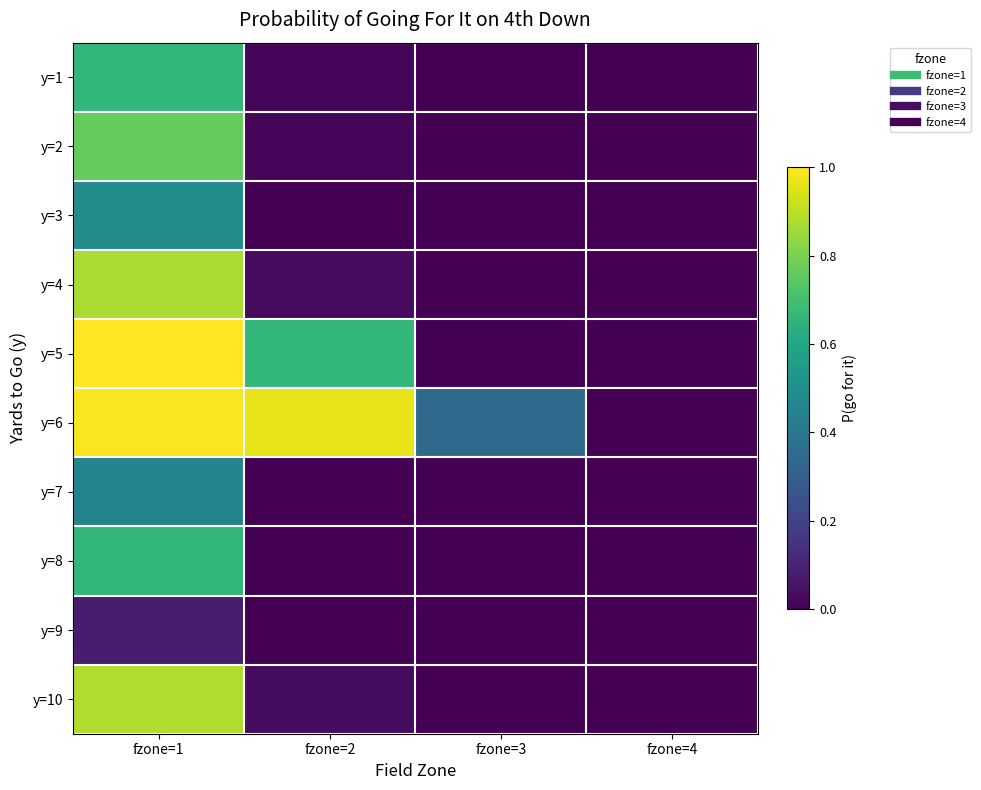

Reading left to right, transcribe all the data shown in this chart.

y=1: fzone=1=0.7	fzone=2=0.0	fzone=3=0.0	fzone=4=0.0
y=2: fzone=1=0.8	fzone=2=0.0	fzone=3=0.0	fzone=4=0.0
y=3: fzone=1=0.5	fzone=2=0.0	fzone=3=0.0	fzone=4=0.0
y=4: fzone=1=0.9	fzone=2=0.0	fzone=3=0.0	fzone=4=0.0
y=5: fzone=1=1.0	fzone=2=0.7	fzone=3=0.0	fzone=4=0.0
y=6: fzone=1=1.0	fzone=2=1.0	fzone=3=0.3	fzone=4=0.0
y=7: fzone=1=0.4	fzone=2=0.0	fzone=3=0.0	fzone=4=0.0
y=8: fzone=1=0.7	fzone=2=0.0	fzone=3=0.0	fzone=4=0.0
y=9: fzone=1=0.1	fzone=2=0.0	fzone=3=0.0	fzone=4=0.0
y=10: fzone=1=0.9	fzone=2=0.0	fzone=3=0.0	fzone=4=0.0